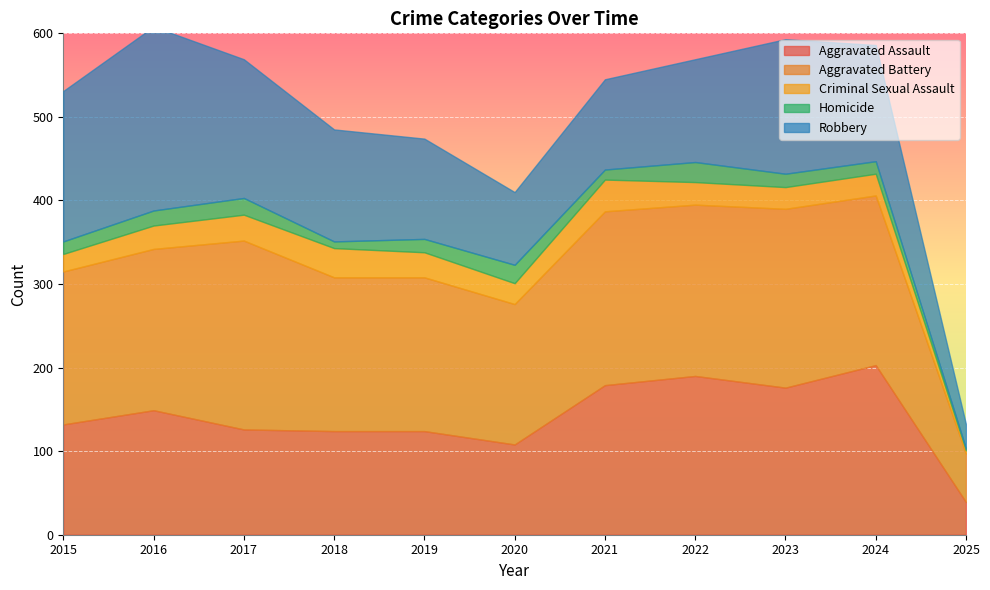

At how many categories does at least one series exceed 213?

3